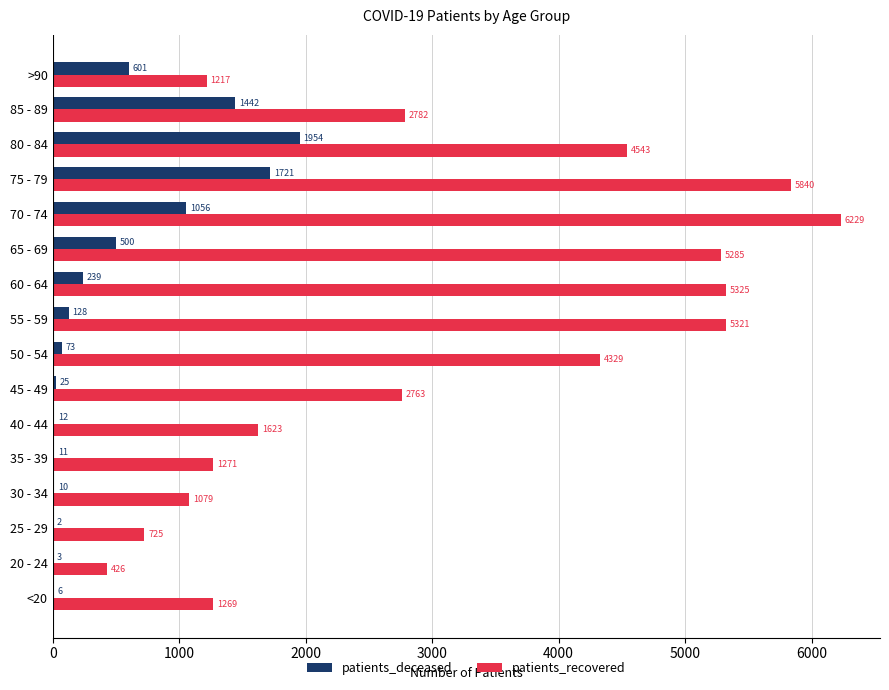

Is it true that patients_recovered equals 5840 at 75 - 79?

True